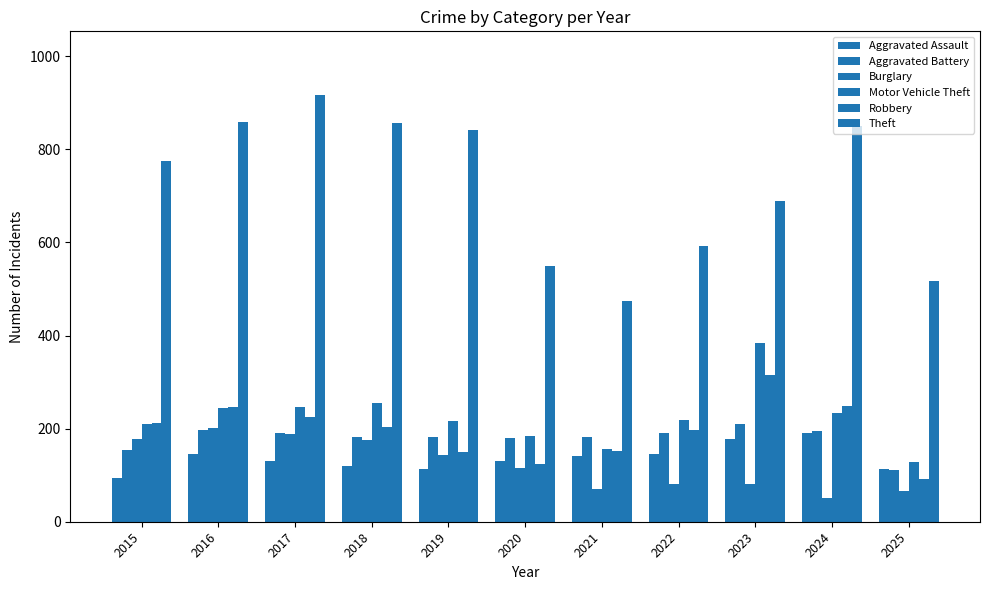

Is the value of Theft at 2015 greater than the value of Aggravated Battery at 2025?

Yes